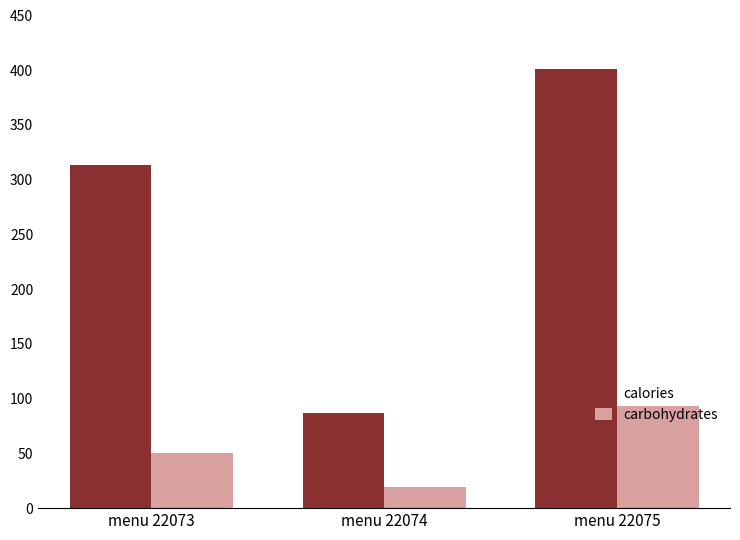

At menu 22073, list the series in order from largest to smallest.

calories, carbohydrates